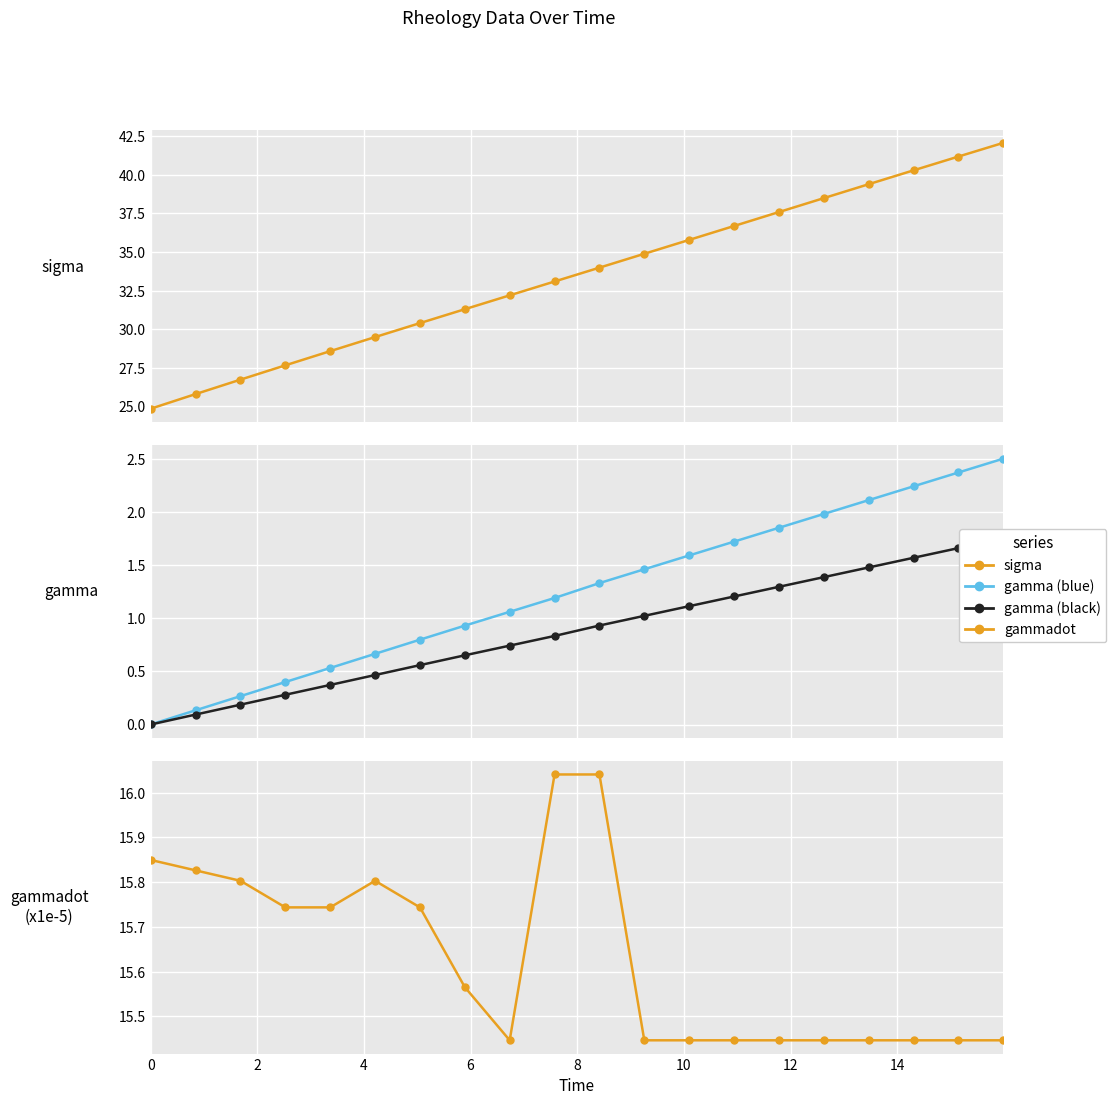

How many distinct data groups are displayed?

4